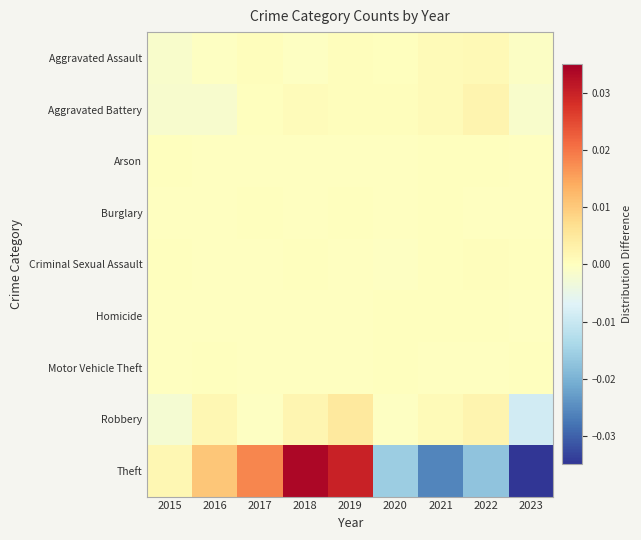

Which series changed the most between 2015 and 2021?

Theft